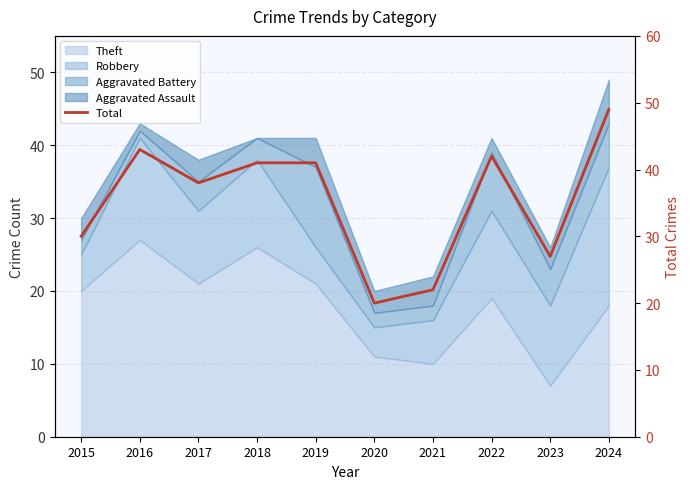

What is the sum of the values at 2018 and 2020?

61